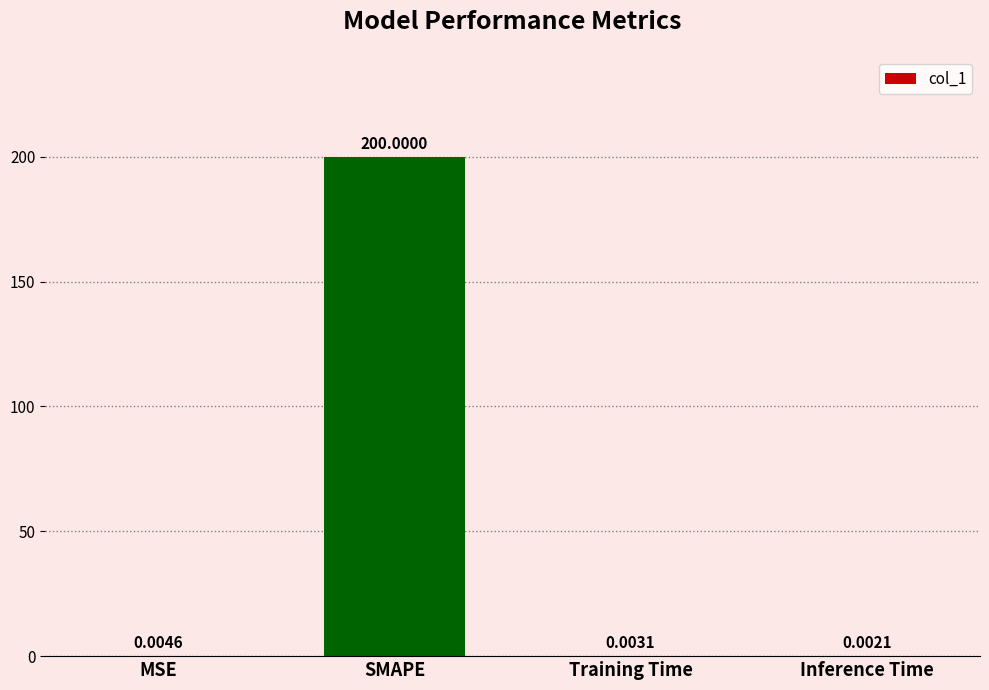

What is the greatest value displayed?

200.0